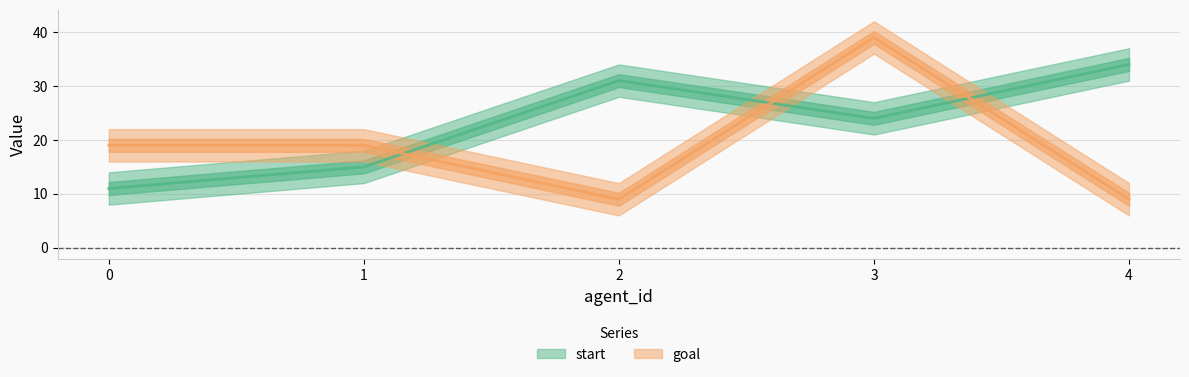

After their last crossing, which series has the higher values: start or goal?

start